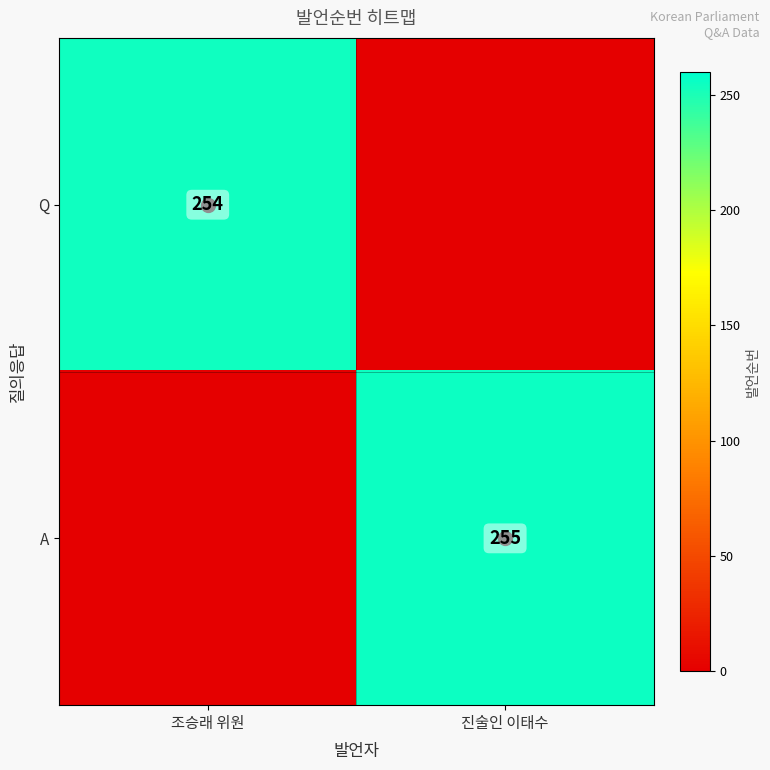

Which label corresponds to the smallest value in the chart?

진술인 이태수